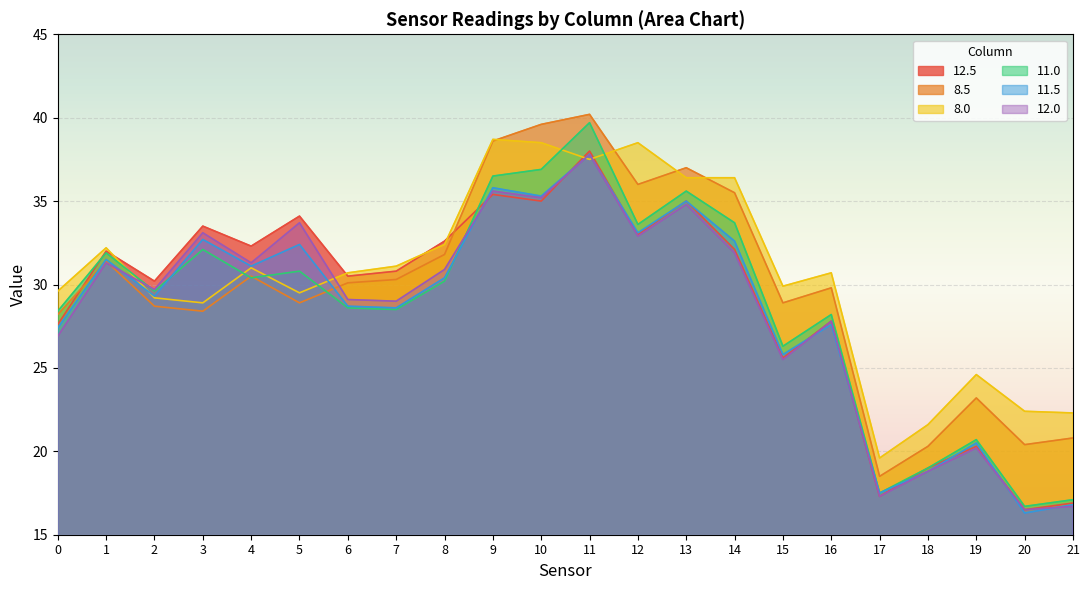

At how many categories does at least one series exceed 31?

12